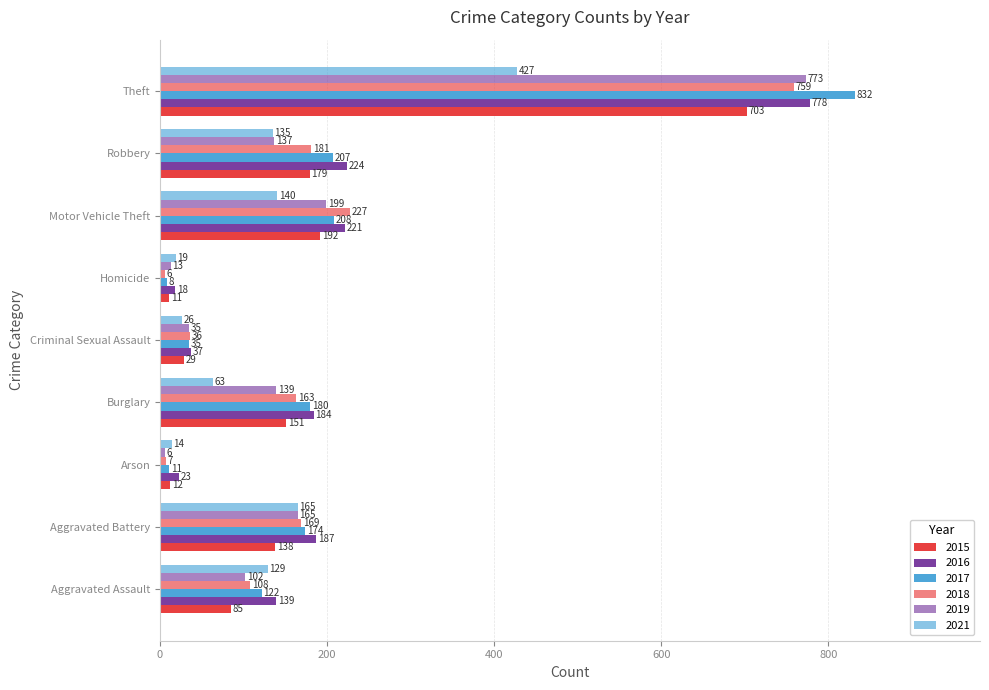

How many data points in 2018 are less than 163?

4